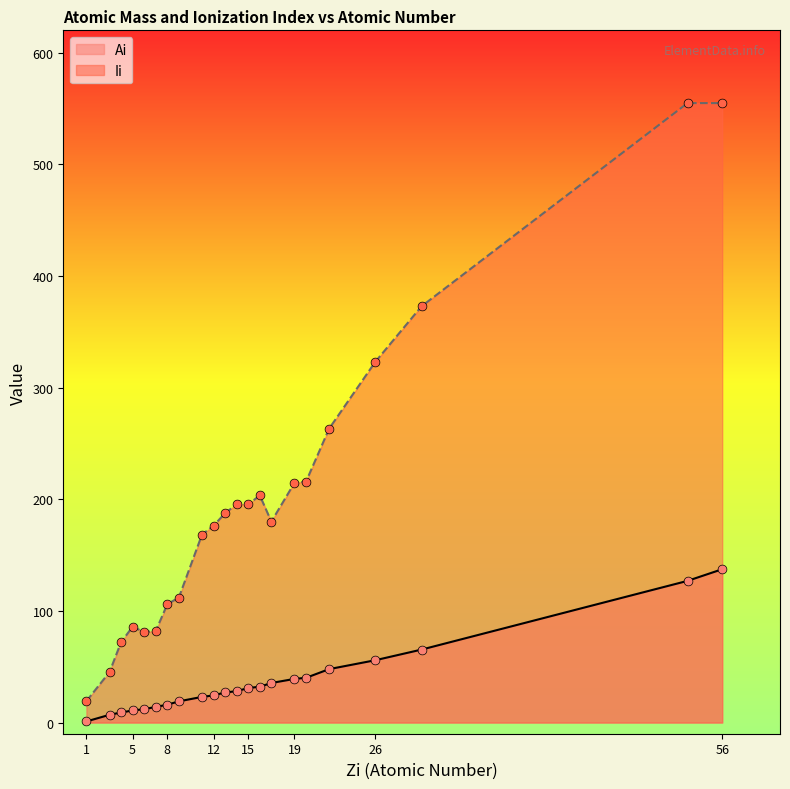

Which series contains the lowest Y value?

Ai